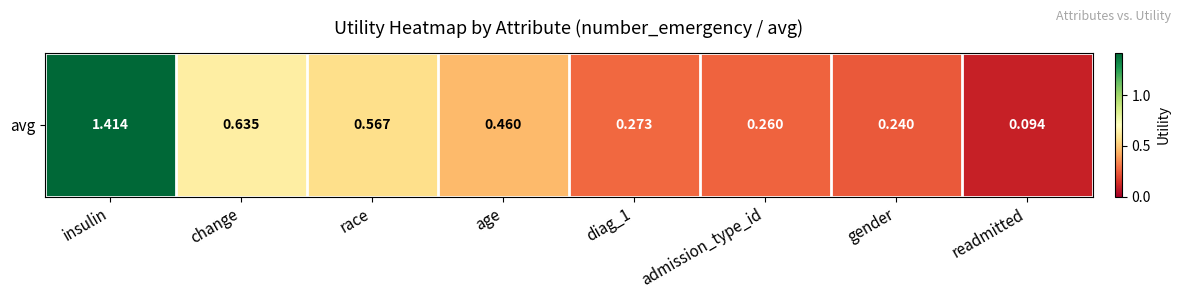

What is the difference between the values at change and gender?

0.4